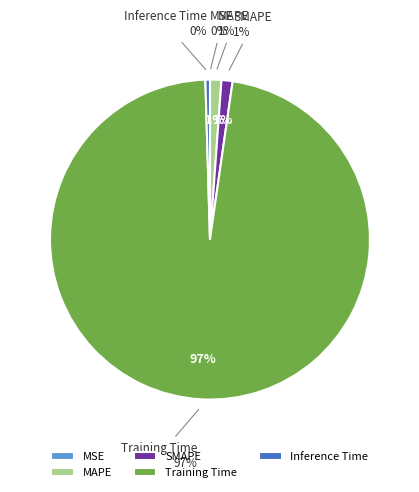

Rank the categories by value from highest to lowest.

Training Time, MAPE, SMAPE, Inference Time, MSE